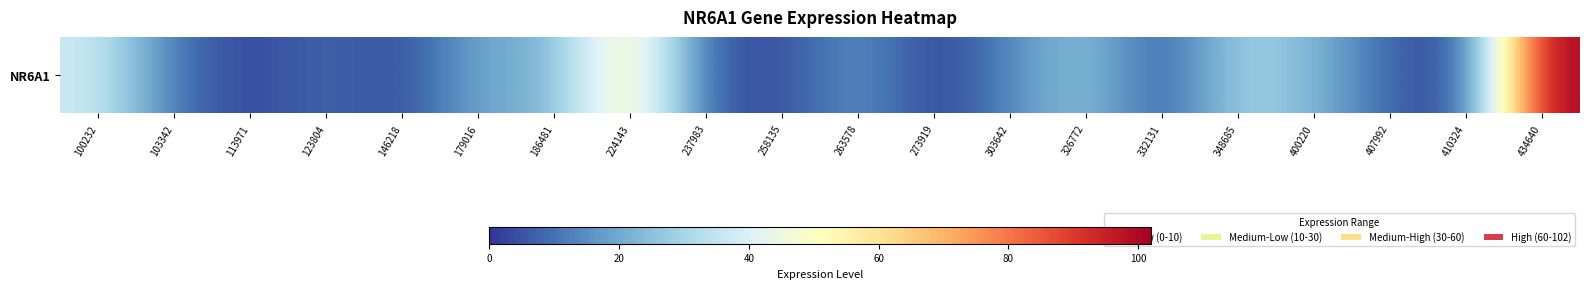

Reading left to right, what are all the values shown in this chart?

100232=37.5	103342=10.5	113971=2.1	123804=8.9	146218=3.0	179016=20.4	186481=21.5	224143=59.5	237983=6.6	258135=3.1	263578=17.3	273919=1.2	303642=13.8	326772=26.5	332131=4.9	348685=30.2	400220=23.3	407992=7.5	410324=1.7	434640=101.9